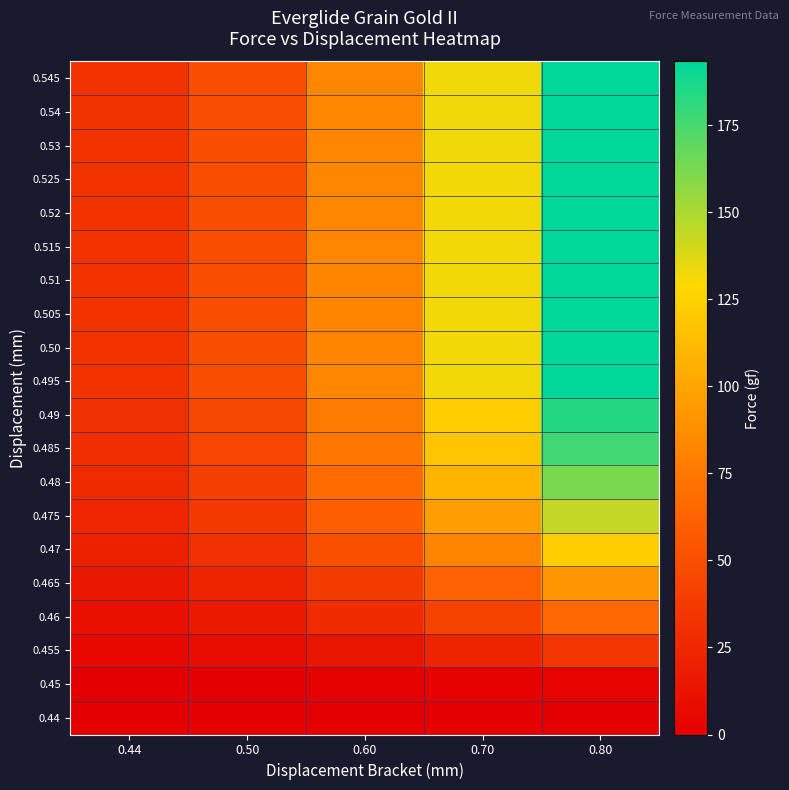

Reading left to right, extract all data points from this chart.

0.44: 0.44=0.0	0.50=0.0	0.60=0.0	0.70=0.0	0.80=0.0
0.45: 0.44=0.5	0.50=0.8	0.60=1.2	0.70=2.0	0.80=3.0
0.455: 0.44=5.7	0.50=8.6	0.60=14.2	0.70=22.8	0.80=34.2
0.46: 0.44=10.9	0.50=16.4	0.60=27.2	0.70=43.6	0.80=65.4
0.465: 0.44=15.2	0.50=22.8	0.60=38.0	0.70=60.8	0.80=91.2
0.47: 0.44=20.4	0.50=30.6	0.60=51.0	0.70=81.6	0.80=122.4
0.475: 0.44=24.0	0.50=36.0	0.60=60.0	0.70=96.0	0.80=144.0
0.48: 0.44=27.0	0.50=40.5	0.60=67.5	0.70=108.0	0.80=162.0
0.485: 0.44=29.5	0.50=44.2	0.60=73.8	0.70=118.0	0.80=177.0
0.49: 0.44=30.6	0.50=45.9	0.60=76.5	0.70=122.4	0.80=183.6
0.495: 0.44=33.0	0.50=49.5	0.60=82.5	0.70=132.0	0.80=193.3
0.50: 0.44=32.9	0.50=49.3	0.60=82.2	0.70=131.6	0.80=193.3
0.505: 0.44=32.9	0.50=49.3	0.60=82.2	0.70=131.6	0.80=193.3
0.51: 0.44=32.9	0.50=49.3	0.60=82.2	0.70=131.6	0.80=193.3
0.515: 0.44=33.0	0.50=49.5	0.60=82.5	0.70=132.0	0.80=193.3
0.52: 0.44=33.0	0.50=49.5	0.60=82.5	0.70=132.0	0.80=193.3
0.525: 0.44=33.0	0.50=49.5	0.60=82.5	0.70=132.0	0.80=193.3
0.53: 0.44=33.1	0.50=49.7	0.60=82.8	0.70=132.4	0.80=193.3
0.54: 0.44=33.1	0.50=49.7	0.60=82.8	0.70=132.4	0.80=193.3
0.545: 0.44=33.1	0.50=49.7	0.60=82.8	0.70=132.4	0.80=193.3